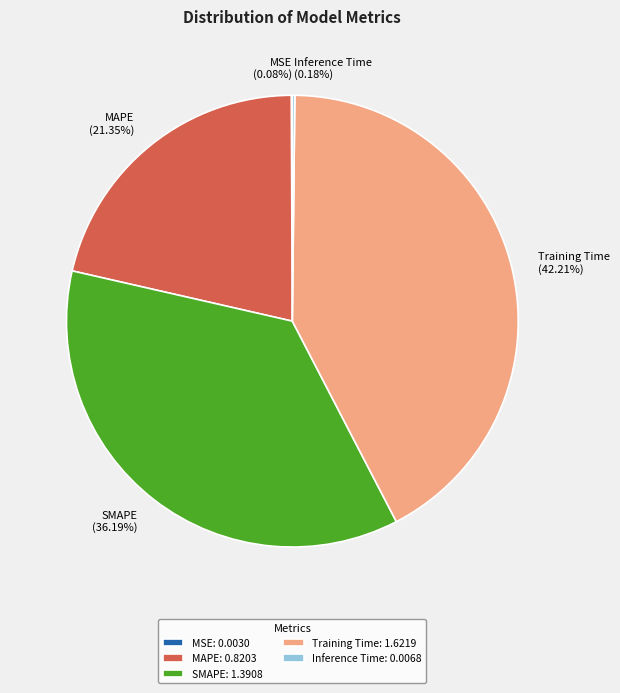

Which category has the biggest portion of the pie?

Training Time